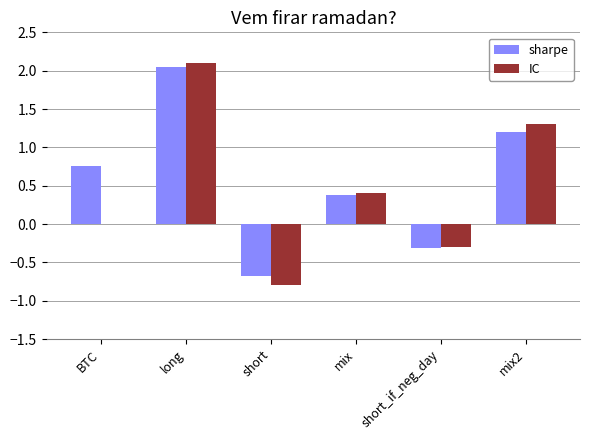

Between short_if_neg_day and mix2, which series saw the biggest shift?

IC